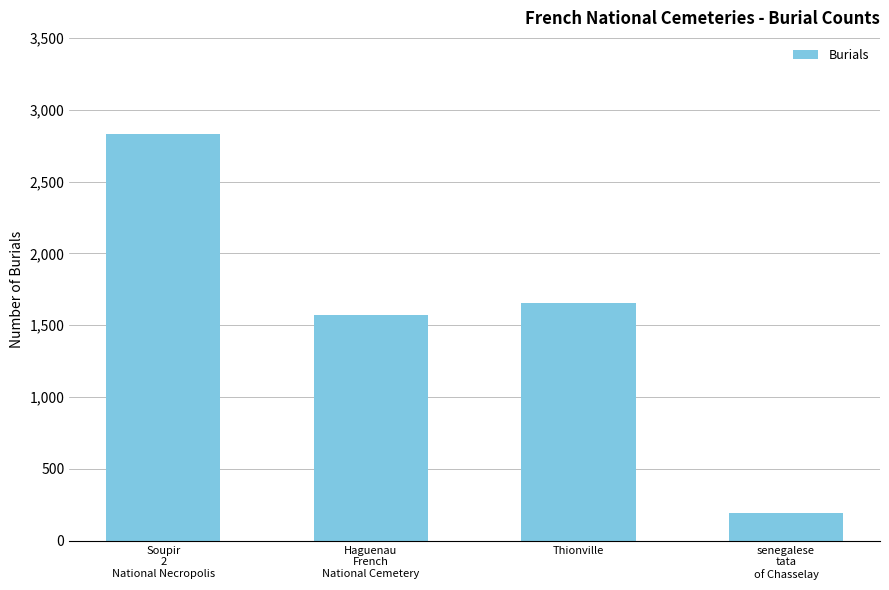

The value at Thionville is 1653. True or false?

True